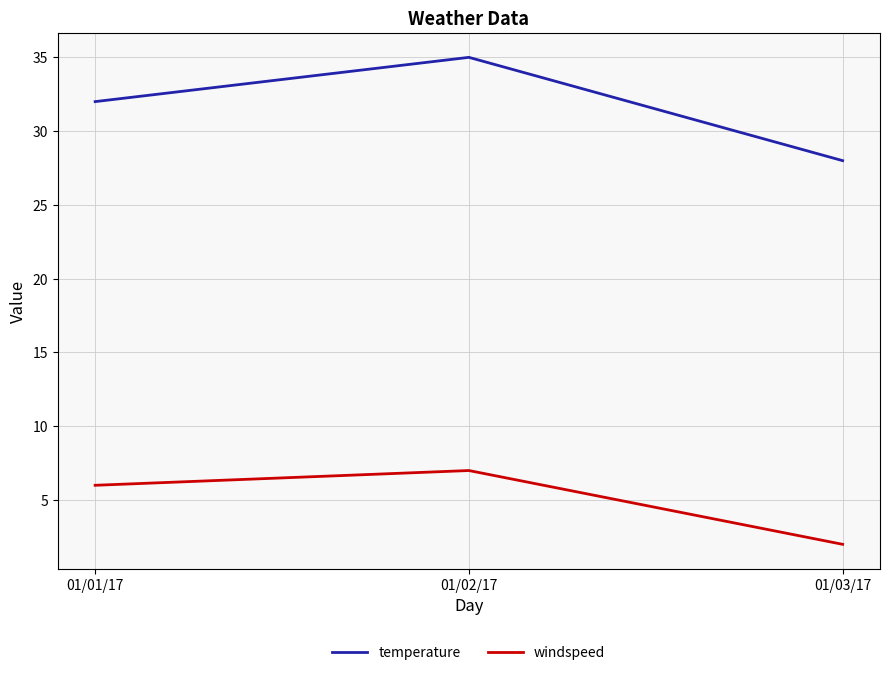

How many series are shown in this chart?

2